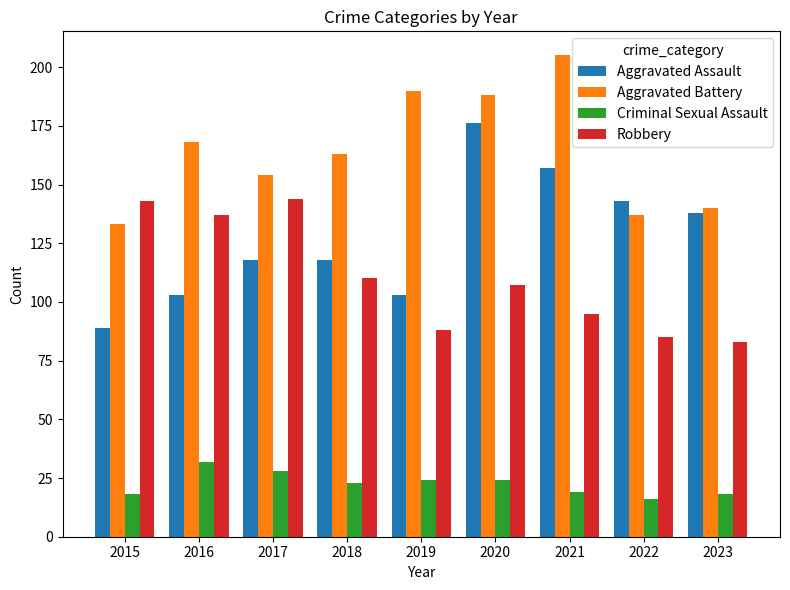

What is the spread (max minus min) of values at 2022?

127